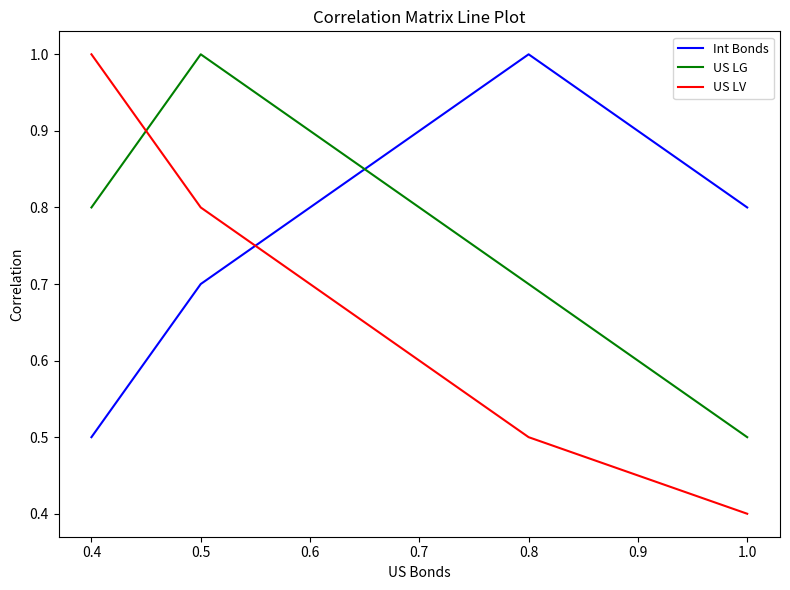

What is the difference between the second highest and second lowest values in the Int Bonds series?

0.1